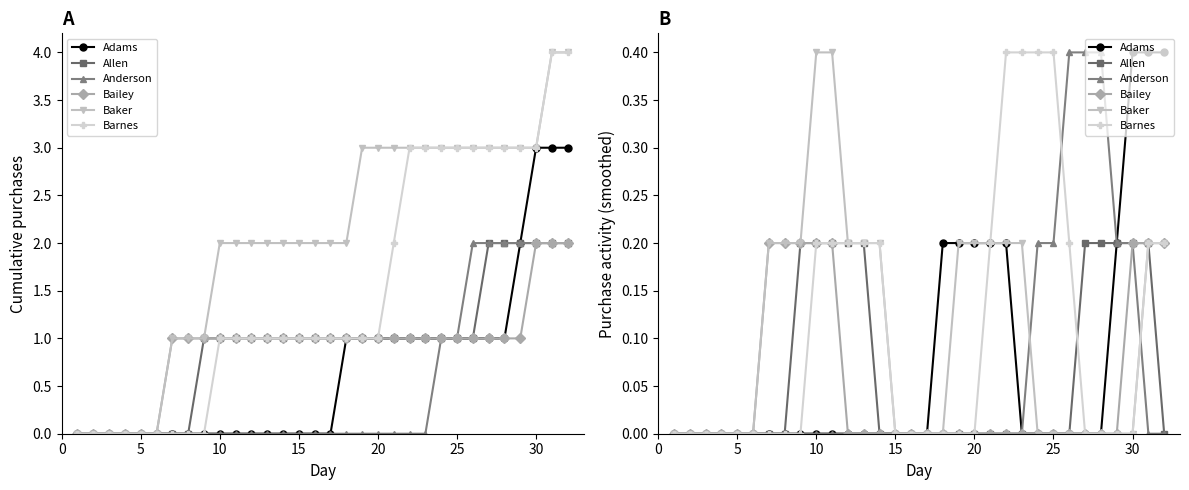

True or false: Bailey and Baker cross at least once.

False